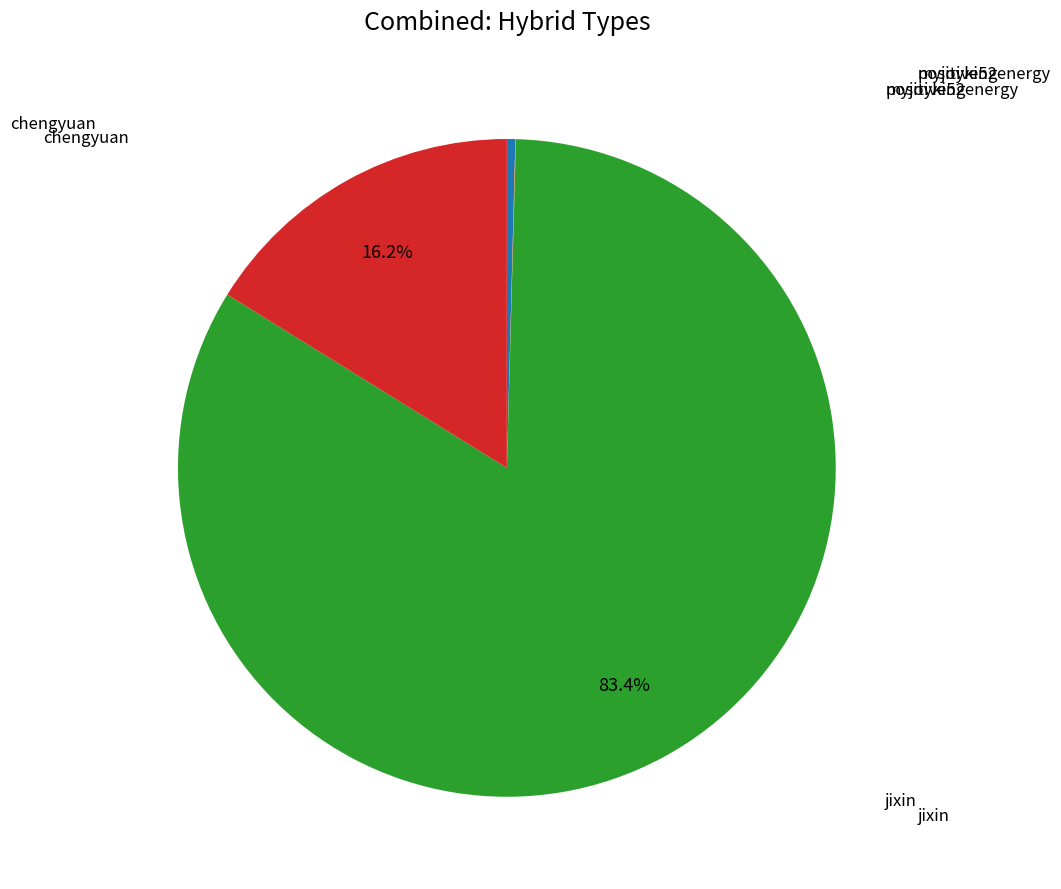

Is there a majority slice in this chart?

Yes